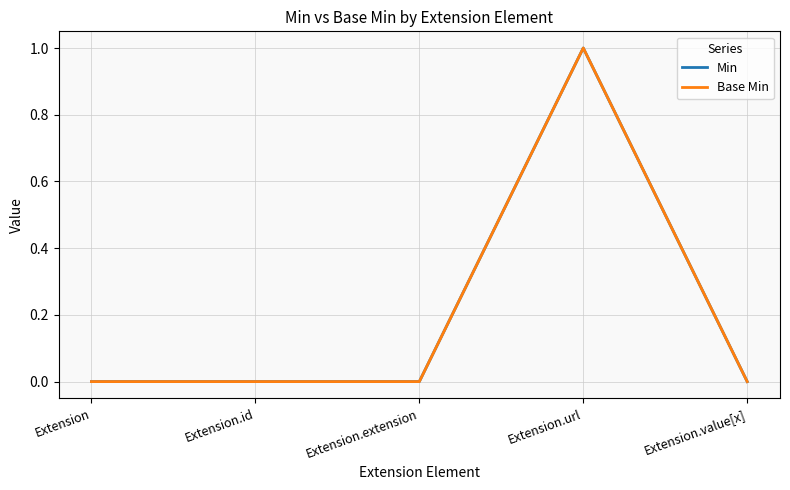

At Extension, list the series in order from largest to smallest.

Min, Base Min